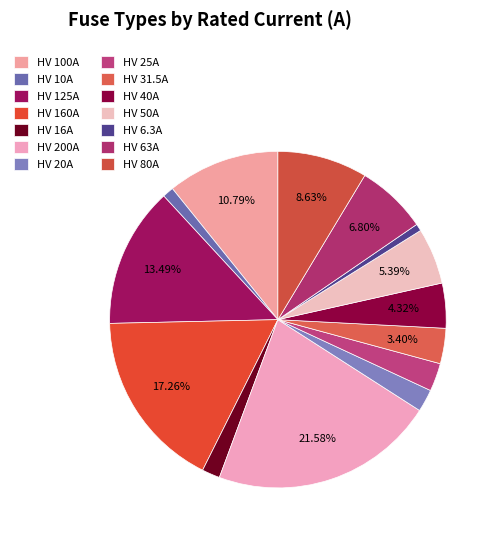

Does HV 80A represent more than half of the total?

No